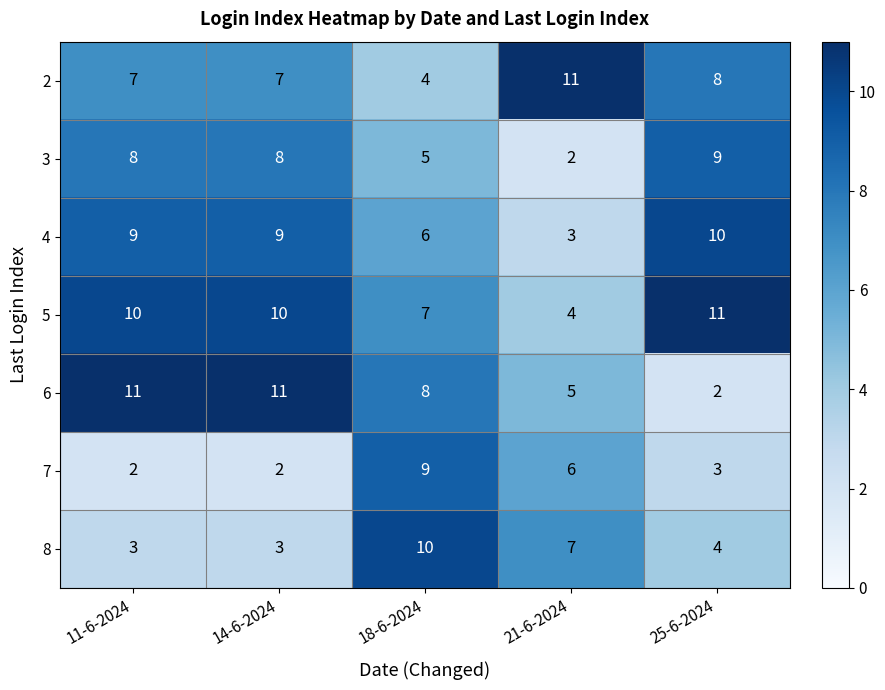

The value of 4 at 21-6-2024 is 3. True or false?

True